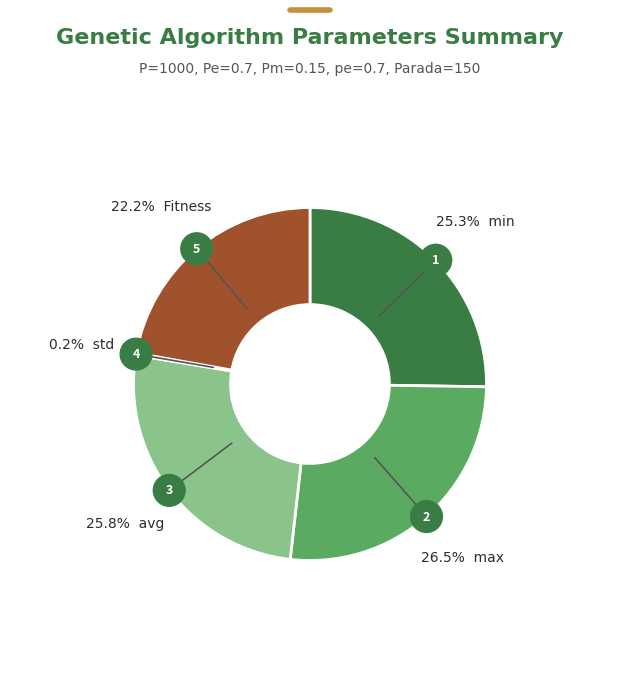

Which slice is the smallest?

std